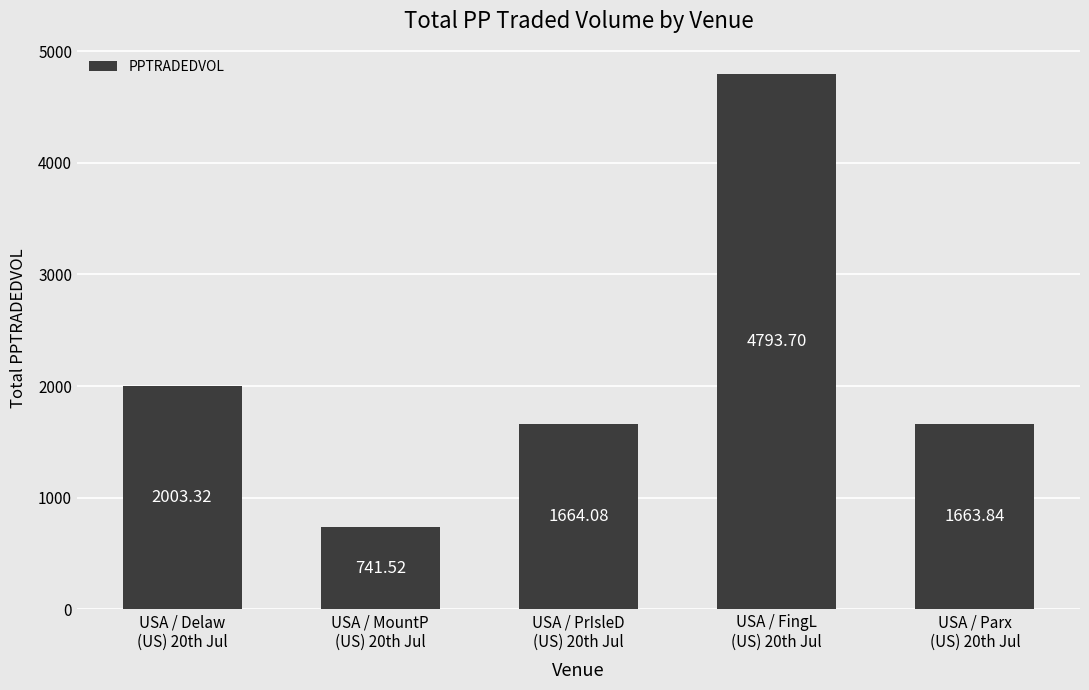

Where is the data nearest to the value 2767?

USA / Delaw
(US) 20th Jul